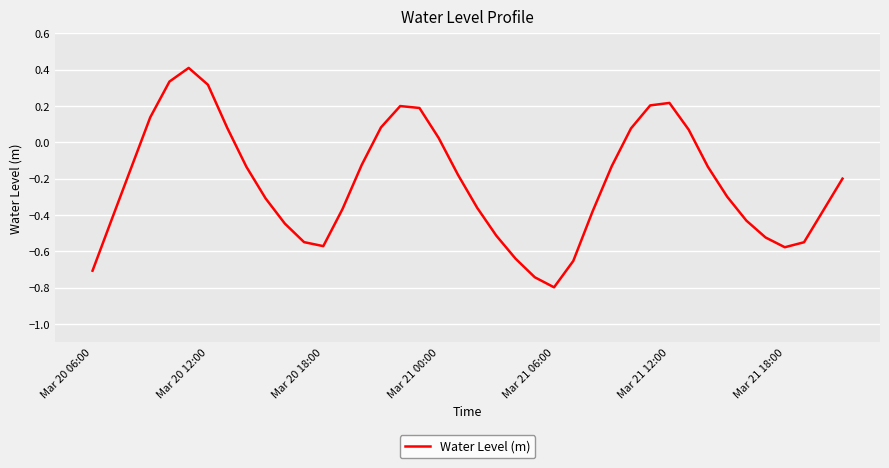

What is the minimum value shown in the chart?

-0.8